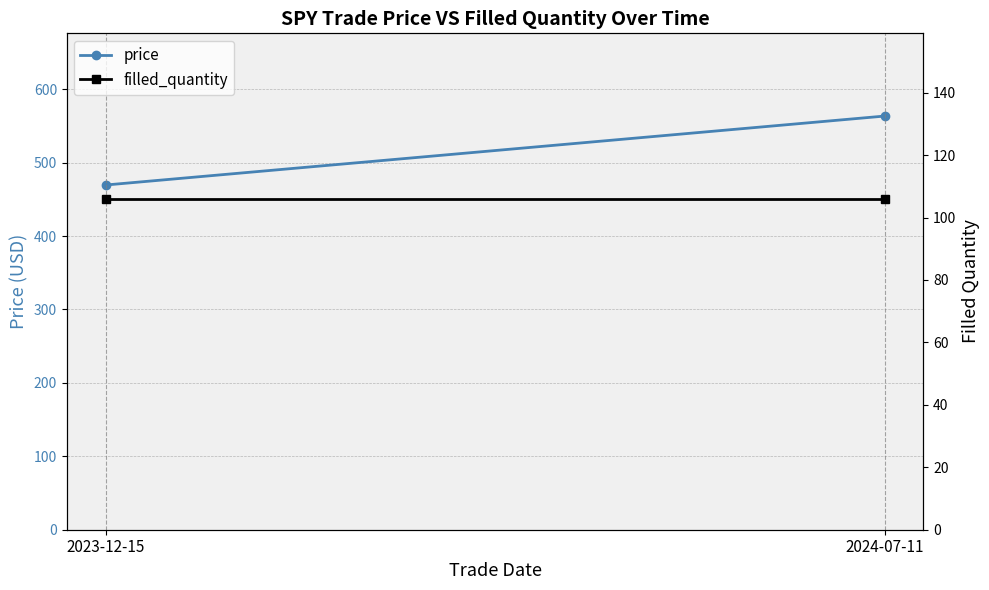

What is the average value of the filled_quantity series?

106.0